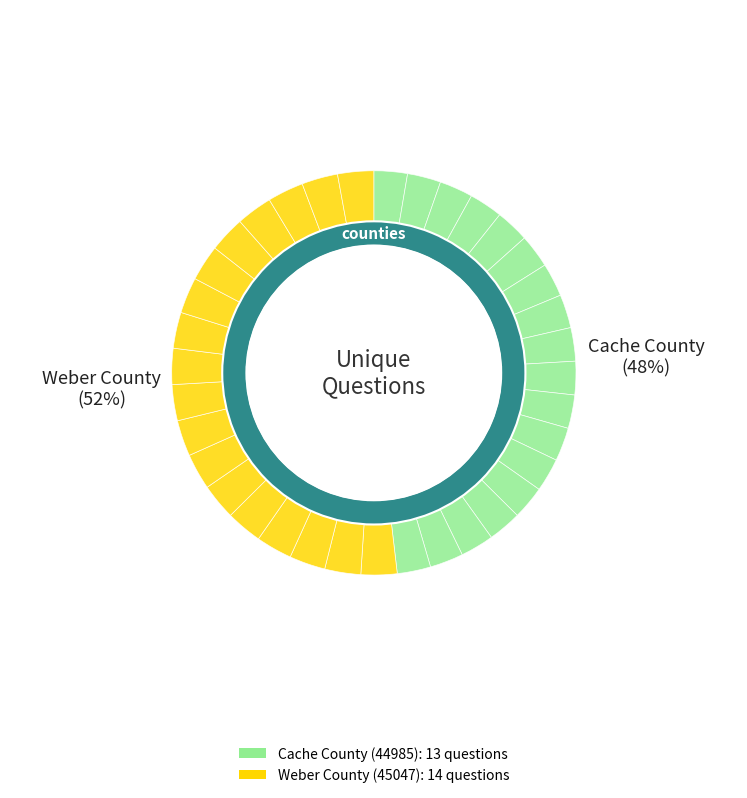

What is the majority slice?

Weber County (45047)